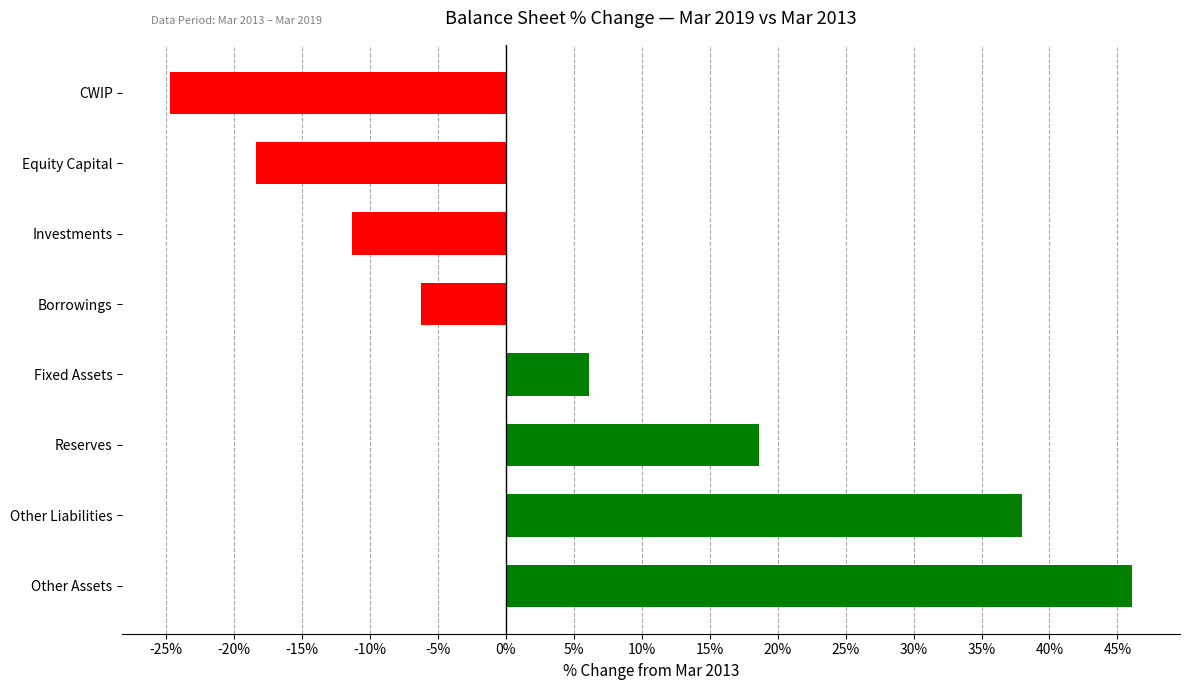

What is the change in value from Other Liabilities to Fixed Assets?

-31.9